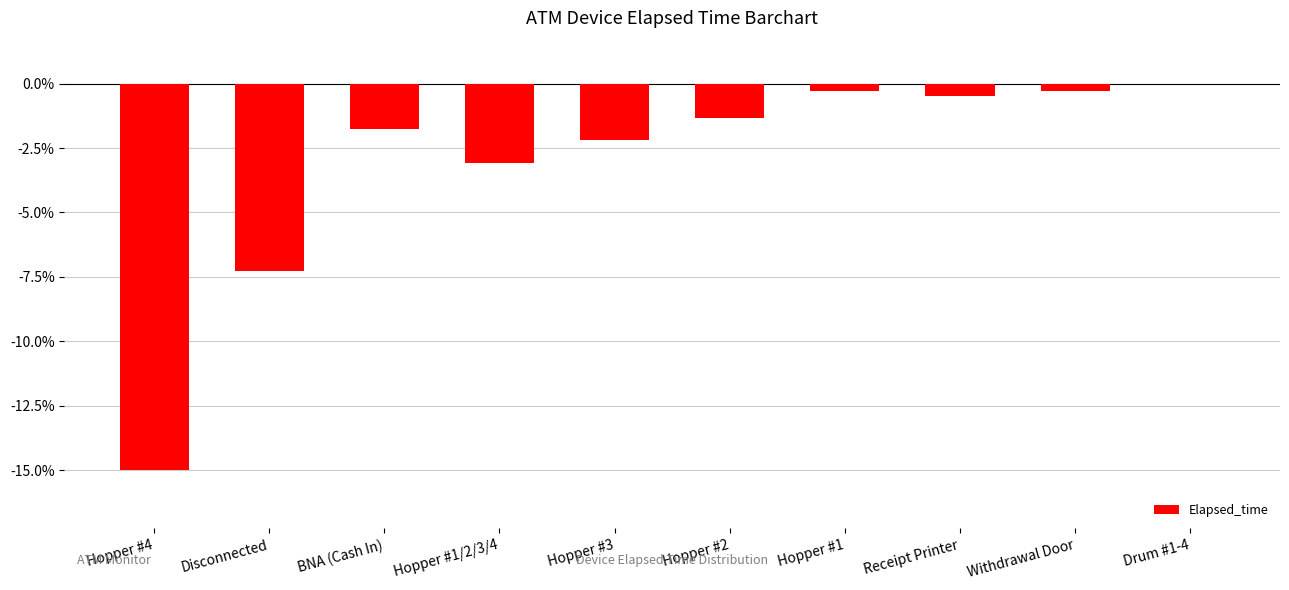

Where is the data nearest to the value -7?

Disconnected